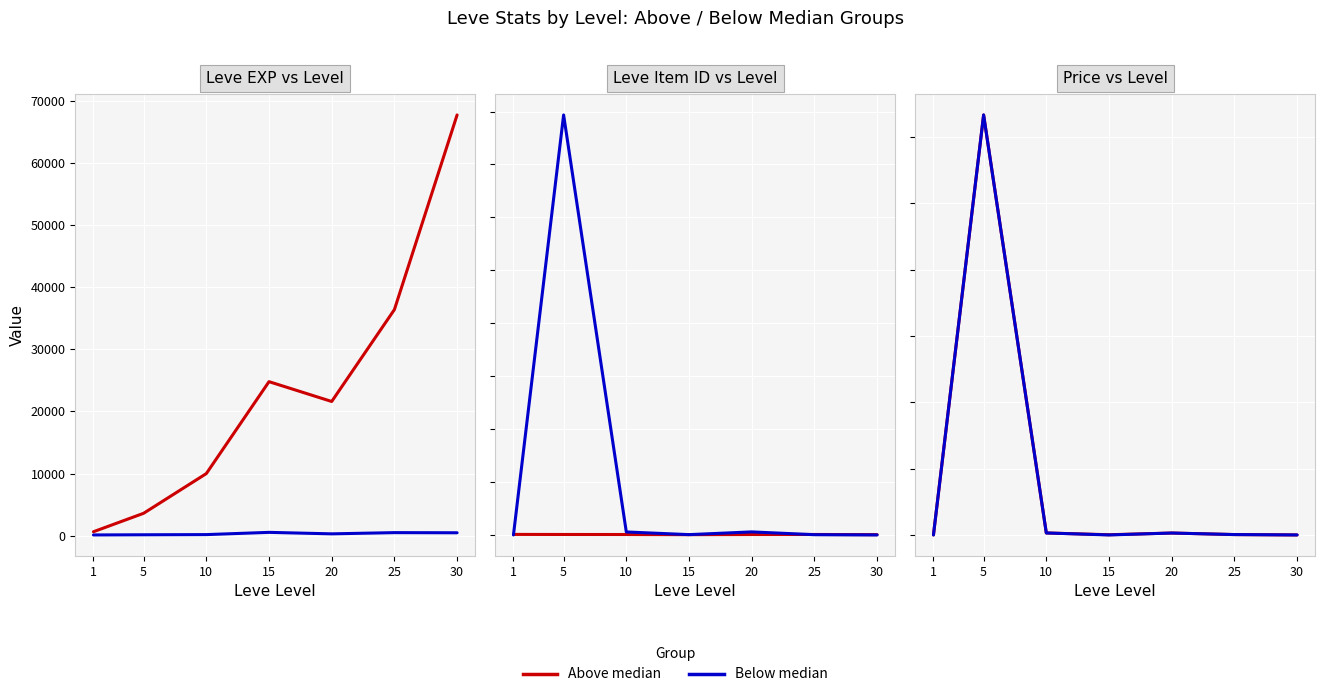

How many categories are shown in the chart?

7